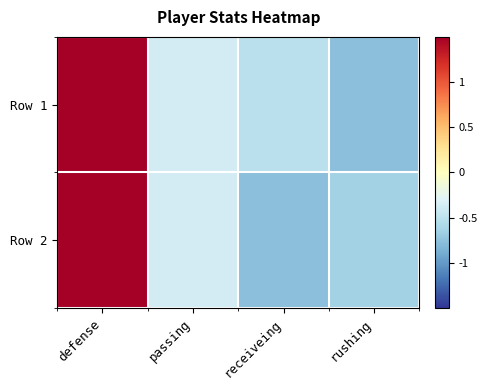

Which category has the lowest value across all series?

rushing